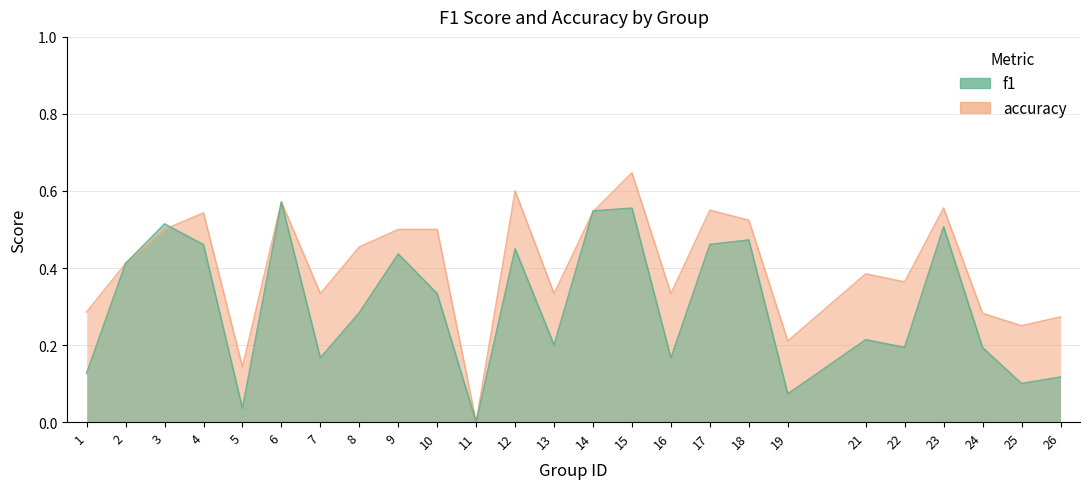

List the series in order of their overall mean, highest first.

accuracy, f1